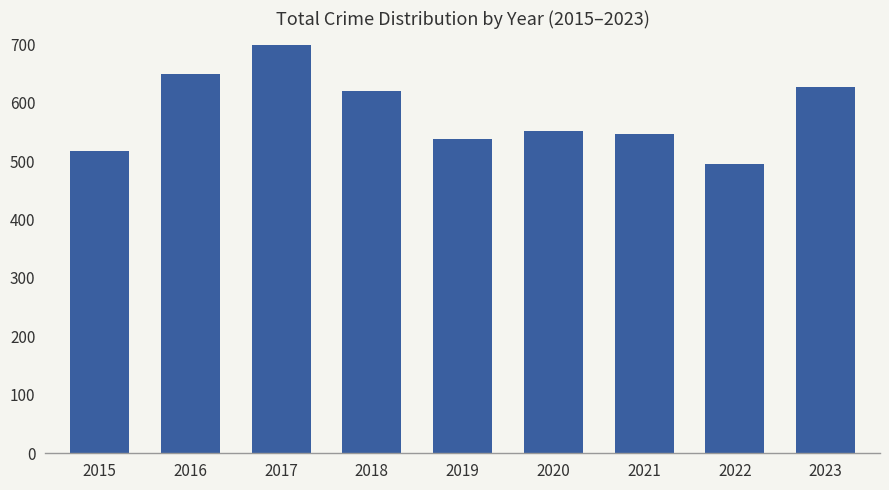

What is the value of the 5th bar from the left?

537